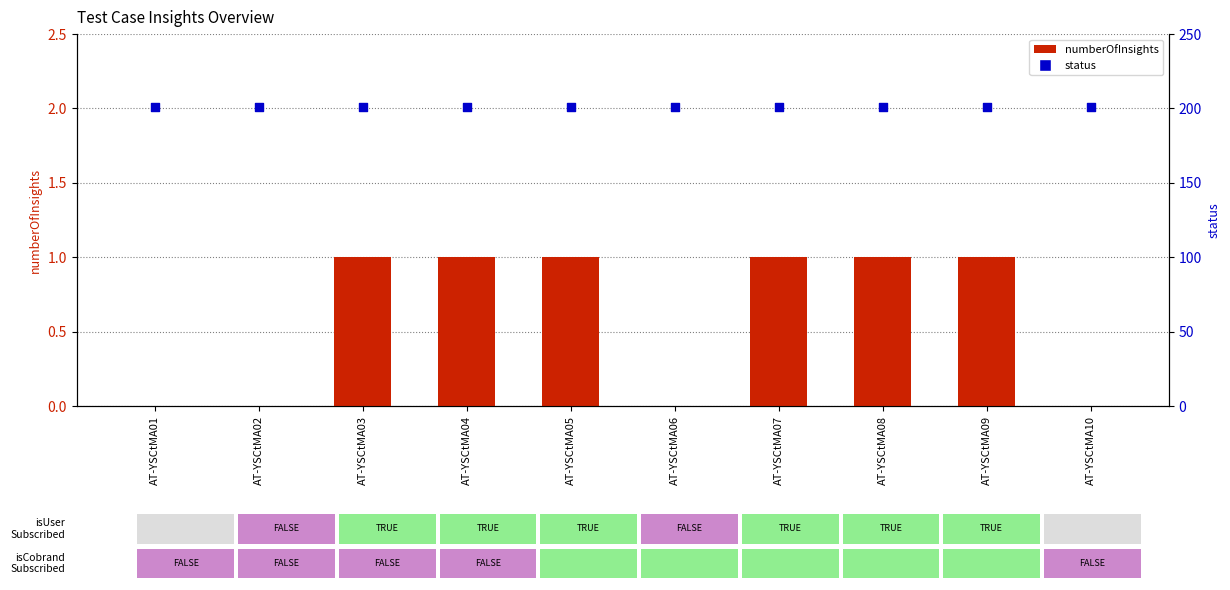

At which category is the sum across all series the highest?

AT-YSCtMA03